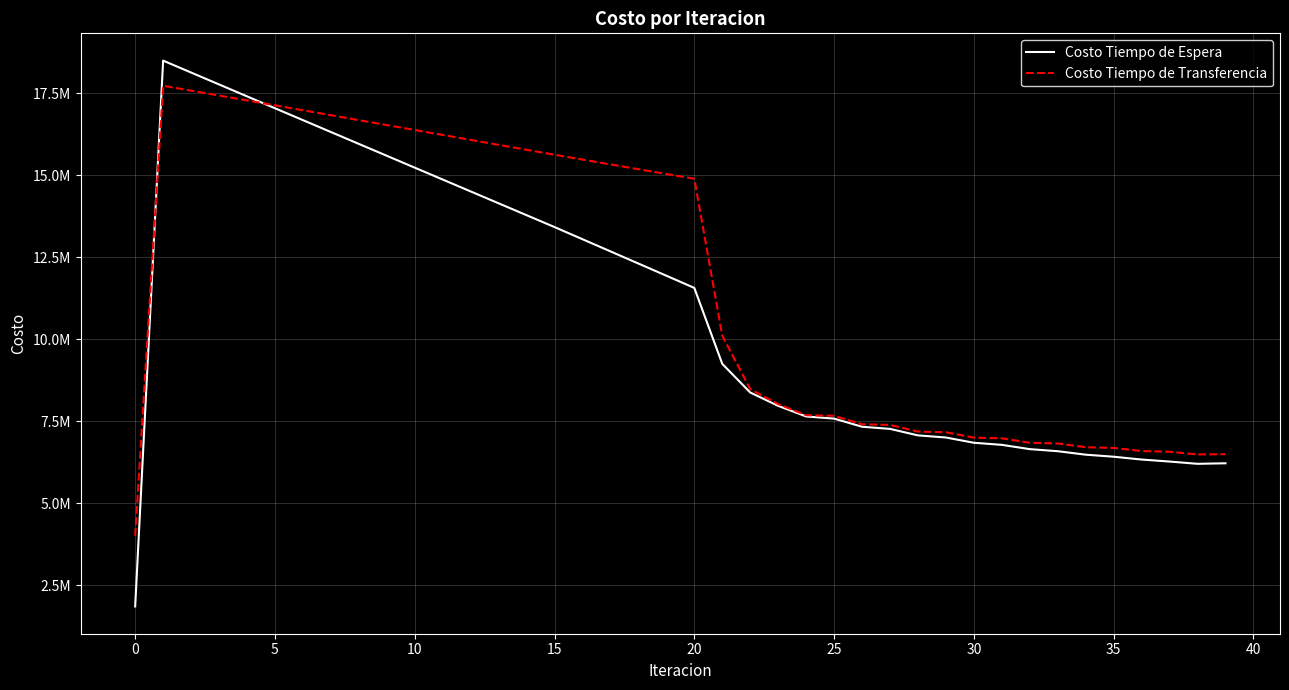

Rank the series by their maximum value, from highest to lowest.

Costo Tiempo de Espera, Costo Tiempo de Transferencia